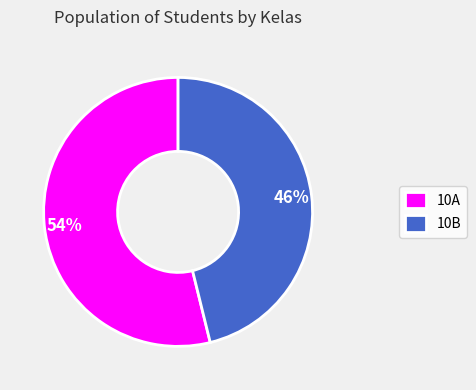

To the nearest percent, what is the difference between the 10B and 10A slice percentages?

8%